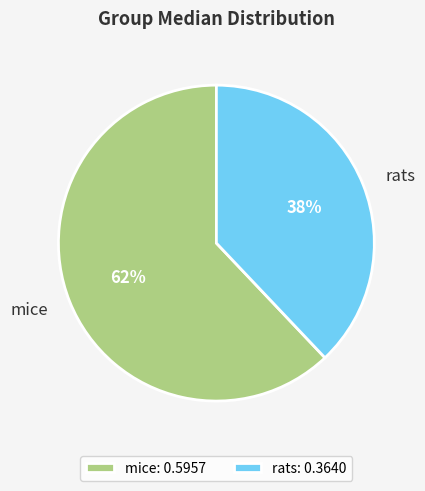

Which has a higher value, rats or mice?

mice